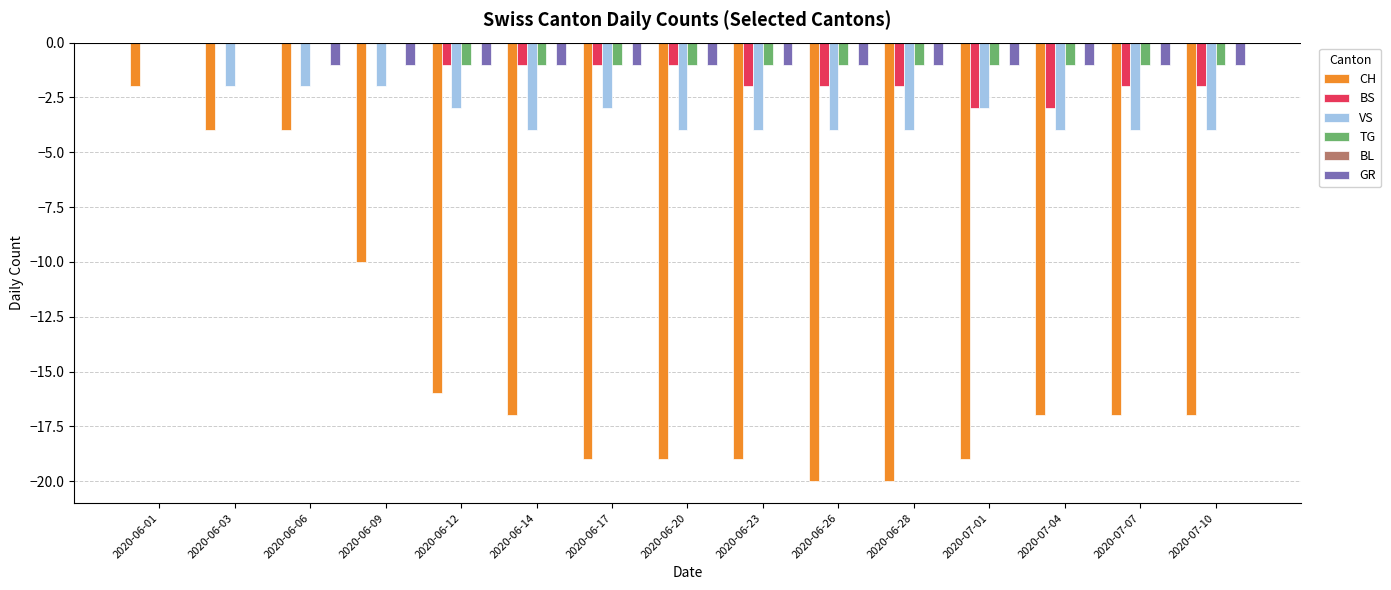

What is the total value across all series at 2020-06-03?

-6